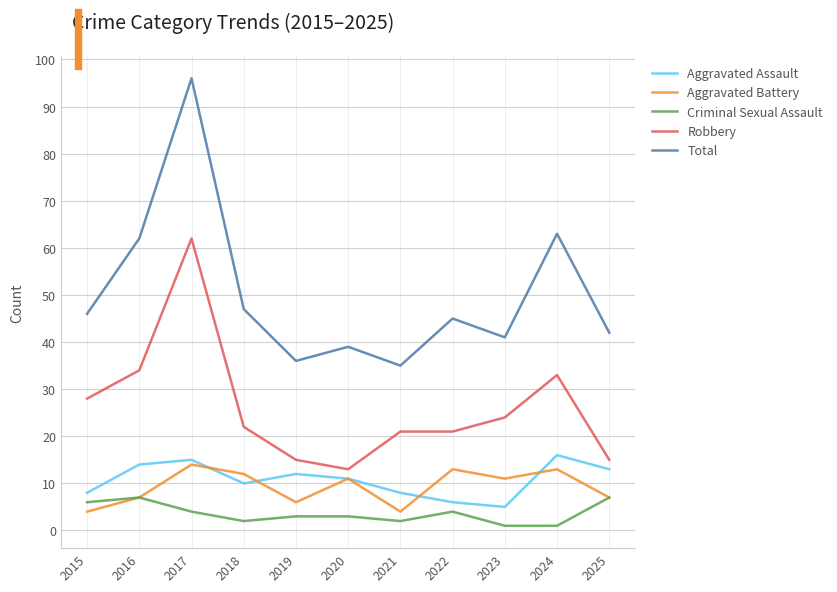

What is the greatest value displayed?

96